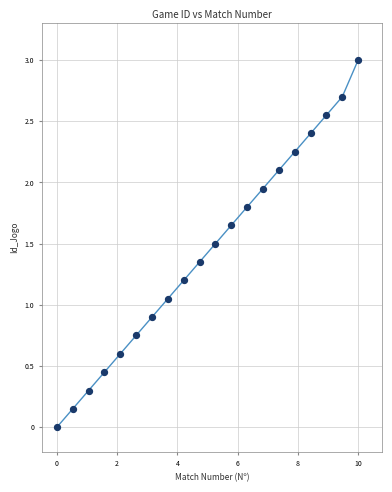

What is the range of Y values (max minus min)?

3.0